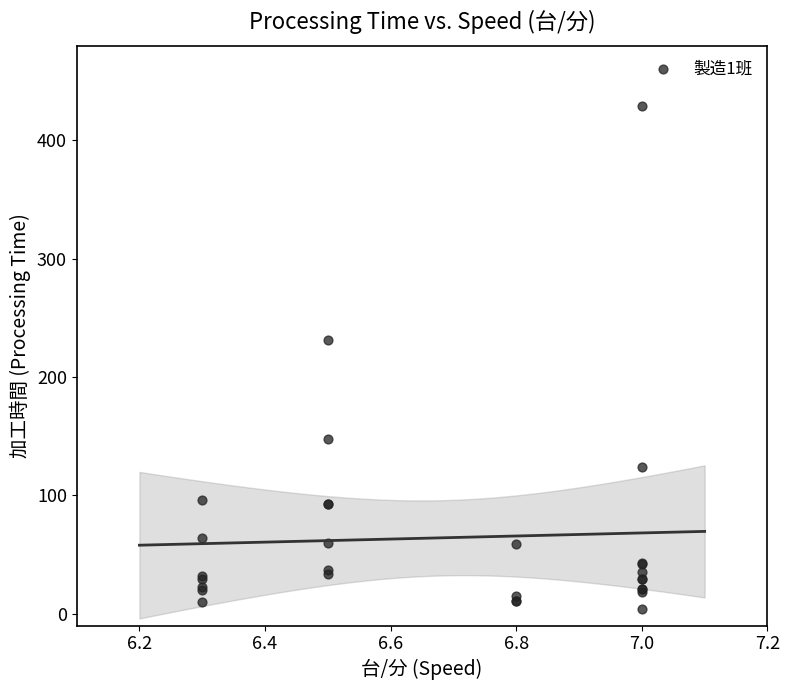

What Y value in the scatter plot is closest to 216?

231